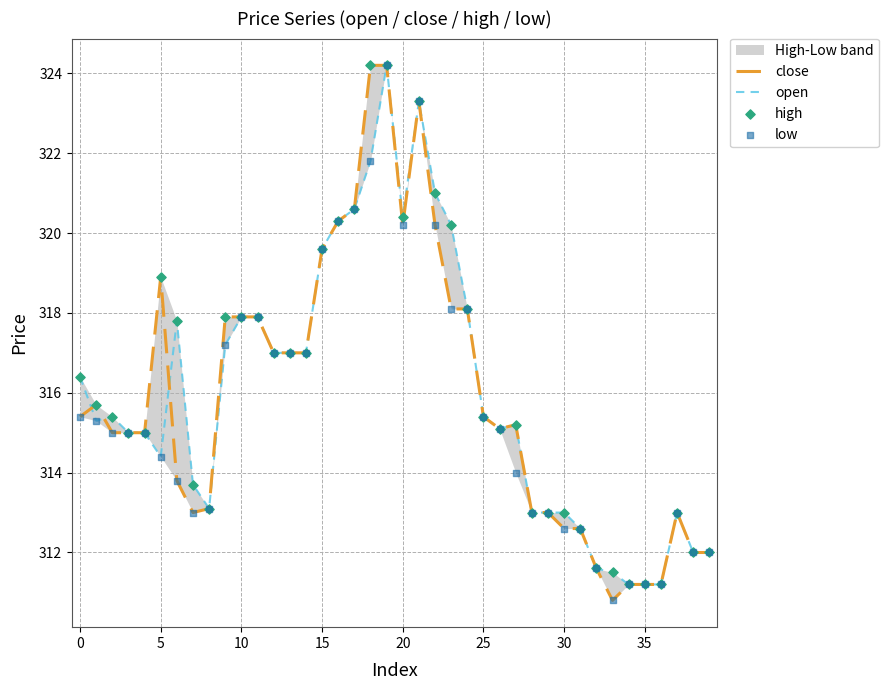

At which category is the sum across all series the highest?

19